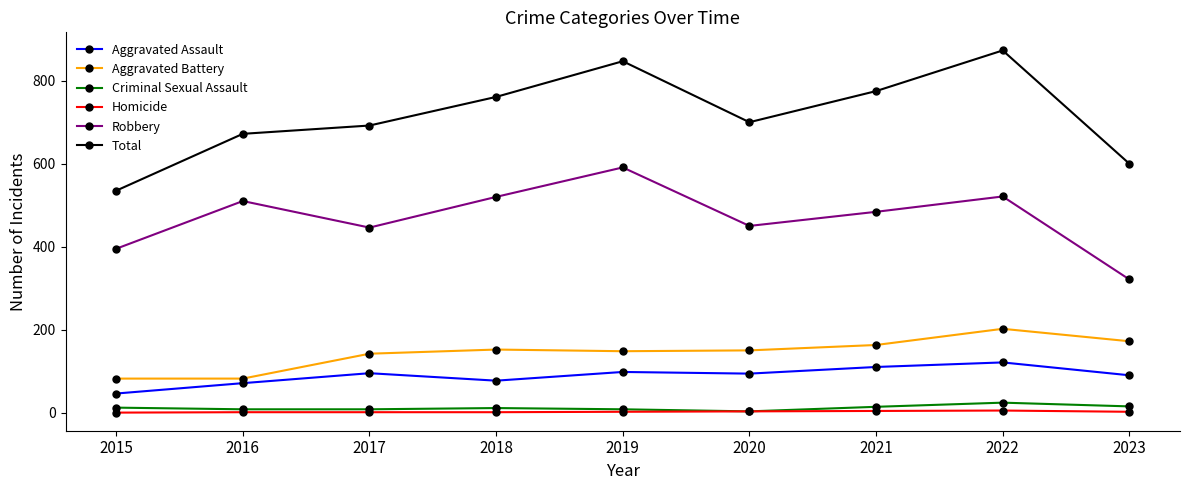

What is the value of the Aggravated Battery point at the 9th from the left?

172